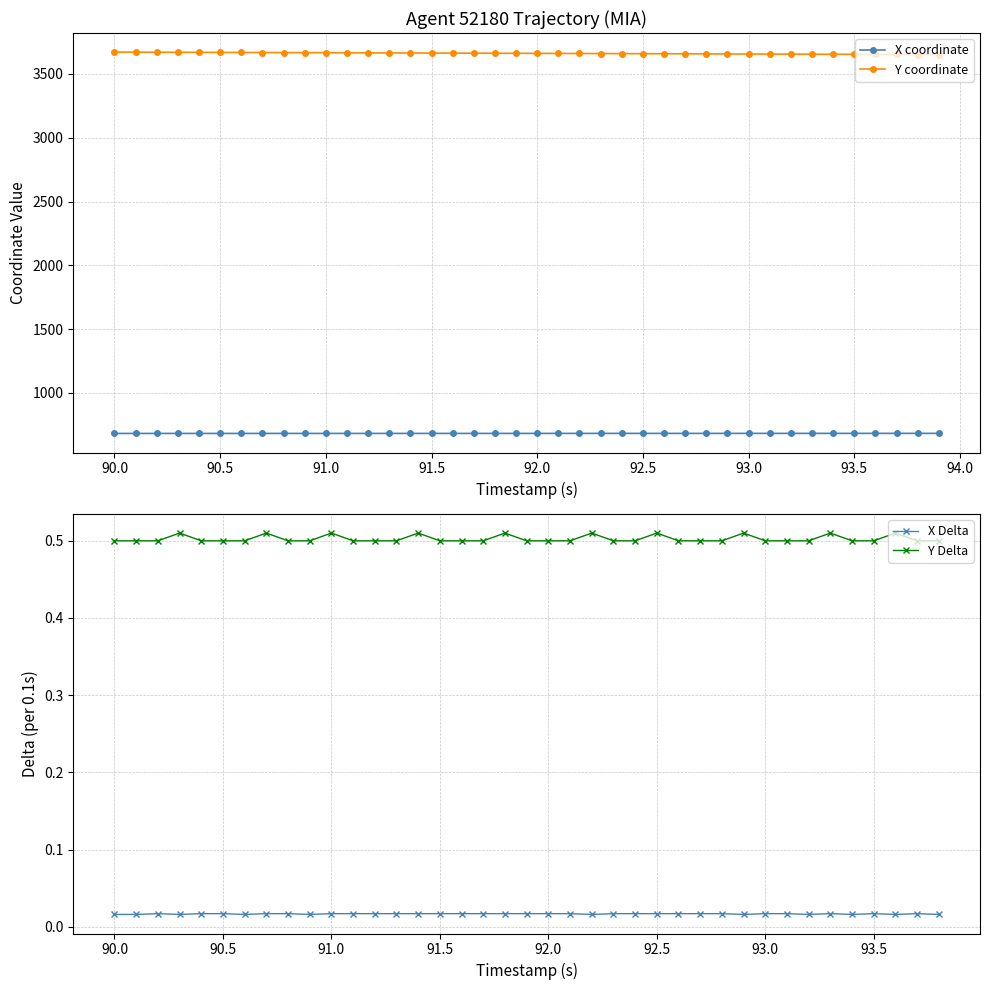

What is the difference between the maximum and minimum values in the Y series?

19.6